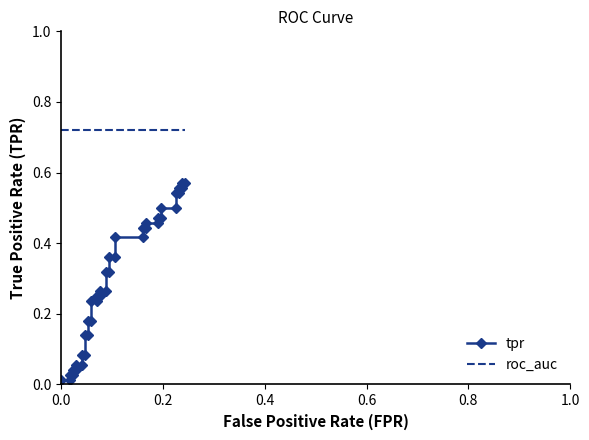

Reading right to left, extract all data points from this chart.

tpr: 0.6	0.6	0.6	0.6	0.5	0.5	0.5	0.5	0.5	0.5	0.5	0.5	0.4	0.4	0.4	0.4	0.4	0.4	0.3	0.3	0.3	0.3	0.2	0.2	0.2	0.2	0.2	0.2	0.1	0.1	0.1	0.1	0.1	0.1	0.0	0.0	0.0	0.0	0.0	0.0
roc_auc: 0.7	0.7	0.7	0.7	0.7	0.7	0.7	0.7	0.7	0.7	0.7	0.7	0.7	0.7	0.7	0.7	0.7	0.7	0.7	0.7	0.7	0.7	0.7	0.7	0.7	0.7	0.7	0.7	0.7	0.7	0.7	0.7	0.7	0.7	0.7	0.7	0.7	0.7	0.7	0.7